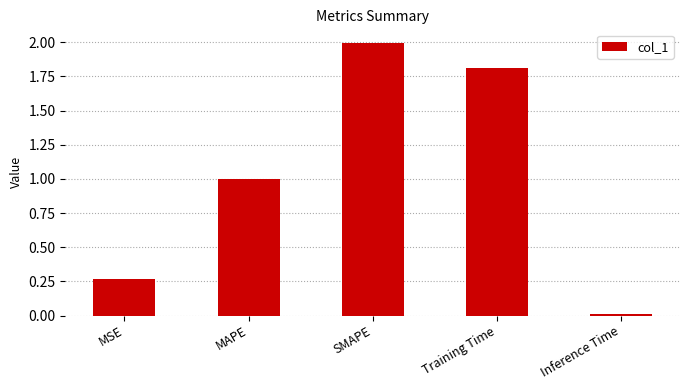

True or false: the data shows 2.8 at SMAPE.

False